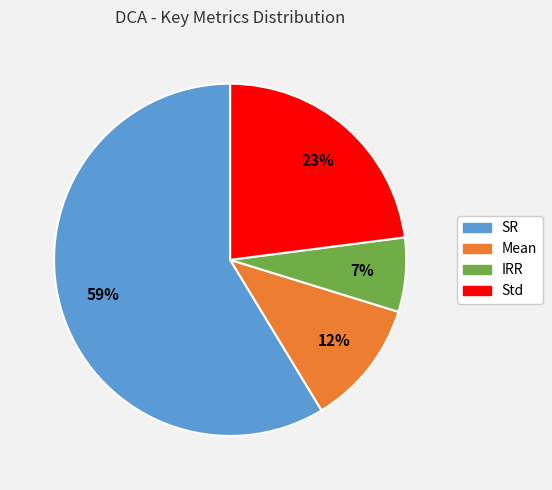

To the nearest percent, what percentage of the pie is IRR?

7%